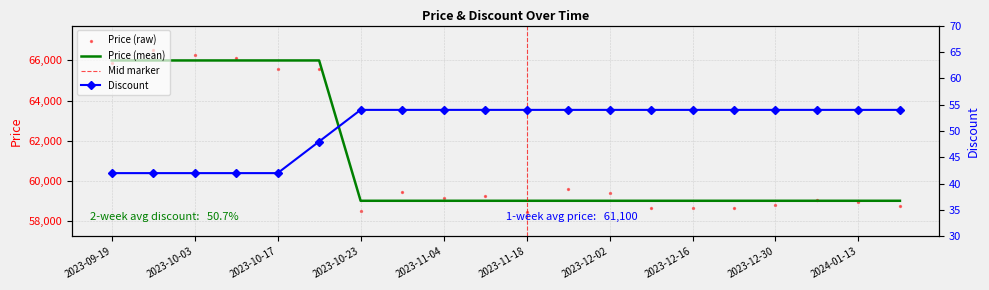

What is the total value across all series at 2023-10-03?

66042